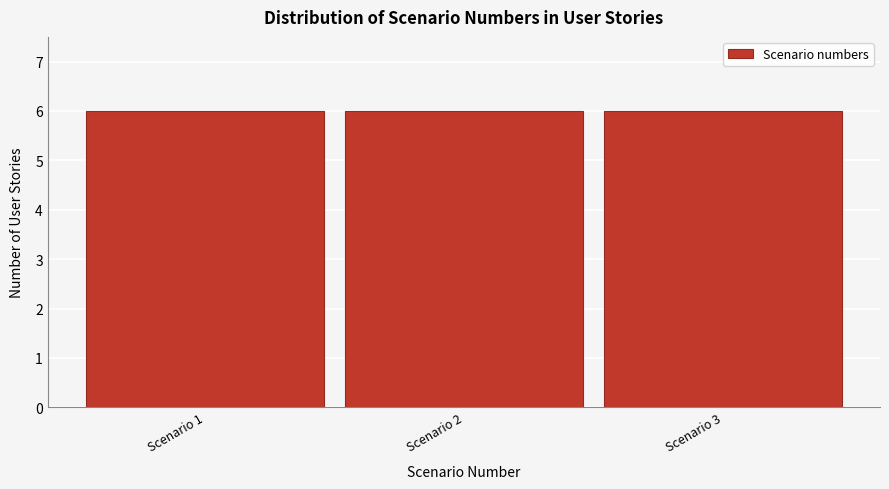

Reading left to right, transcribe this chart: for each bar, give the range it covers on the x-axis and its height. The values are not printed on the chart, so give them approximately, as read against the axis.

0.5 to 1.5: 6
1.5 to 2.5: 6
2.5 to 3.5: 6